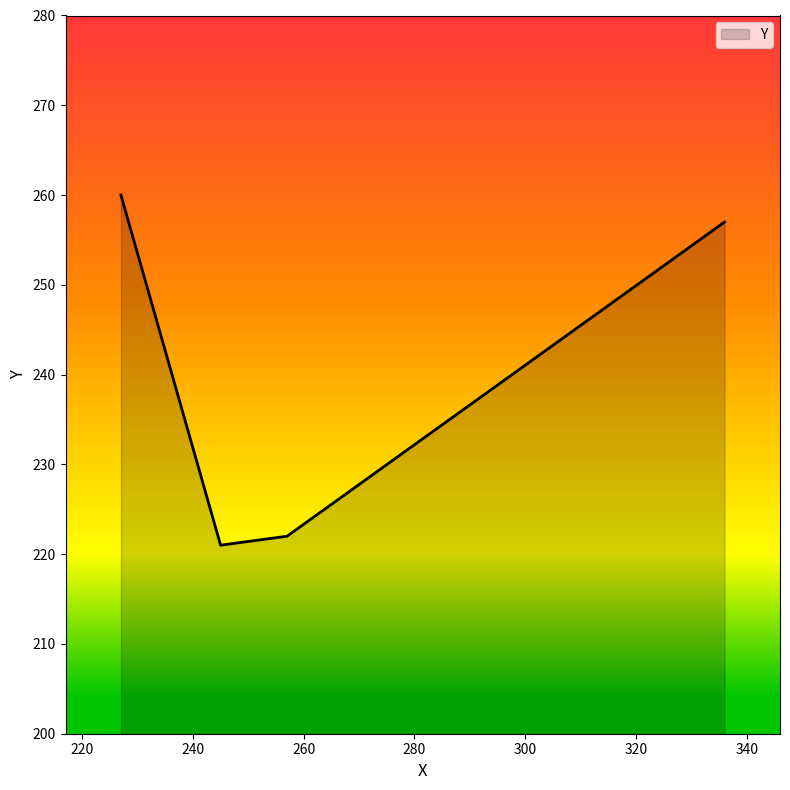

How many lines are shown in the chart?

1